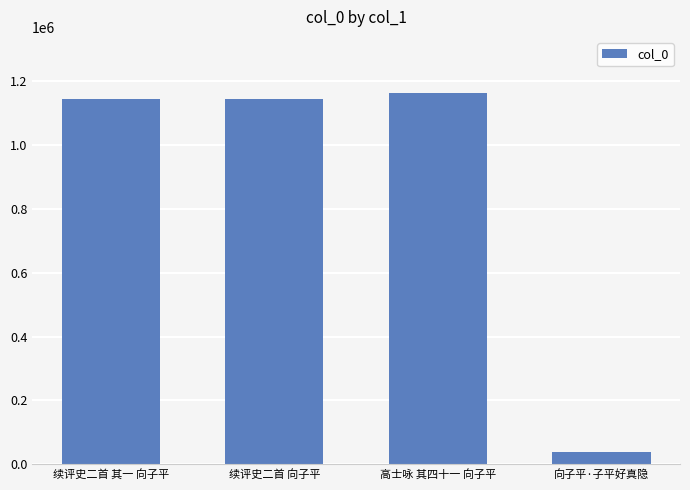

What is the approximate value at 向子平·子平好真隐, to the nearest 10?

38780